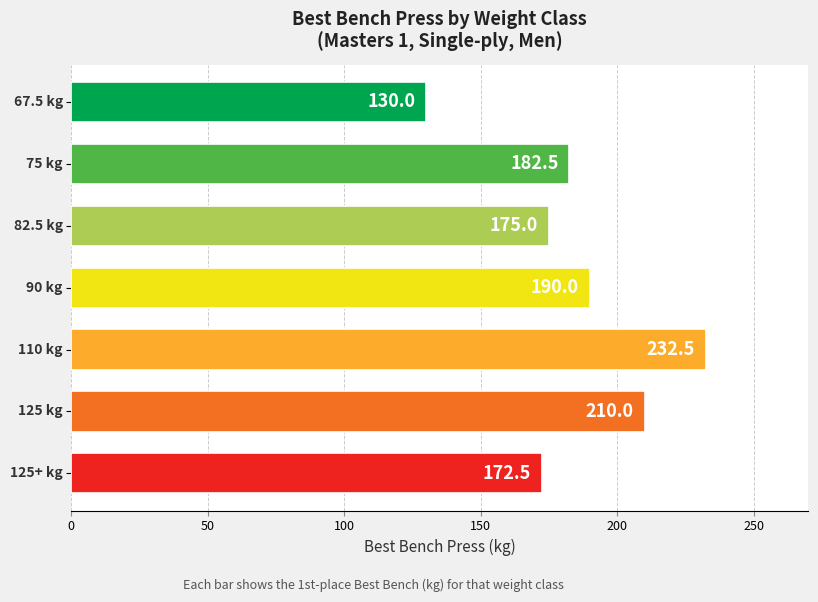

What is the difference between the maximum and minimum values?

102.5